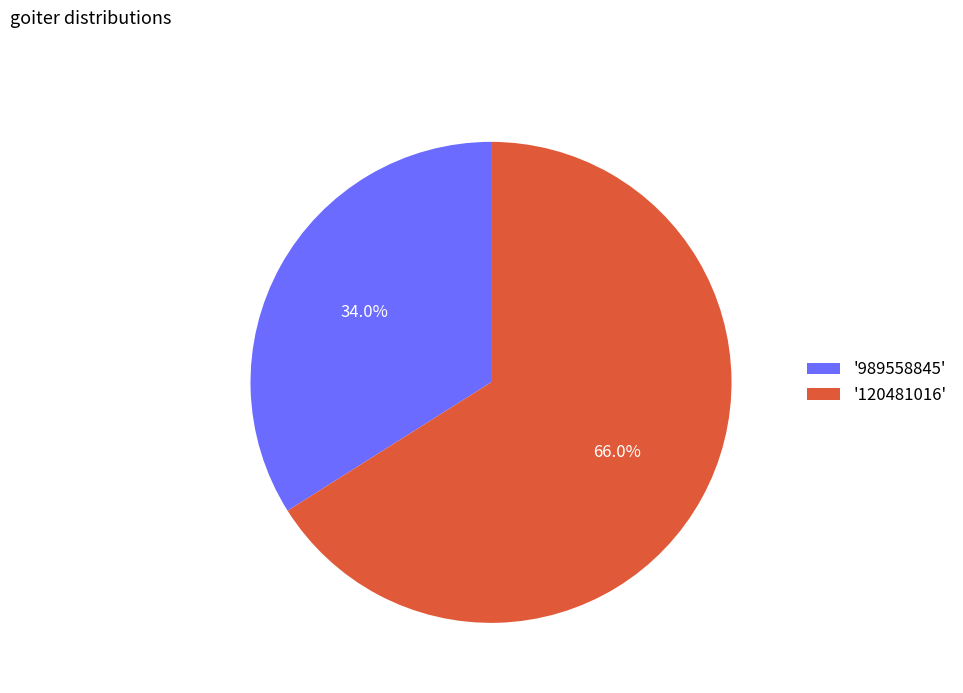

How many slices are in this pie chart?

2